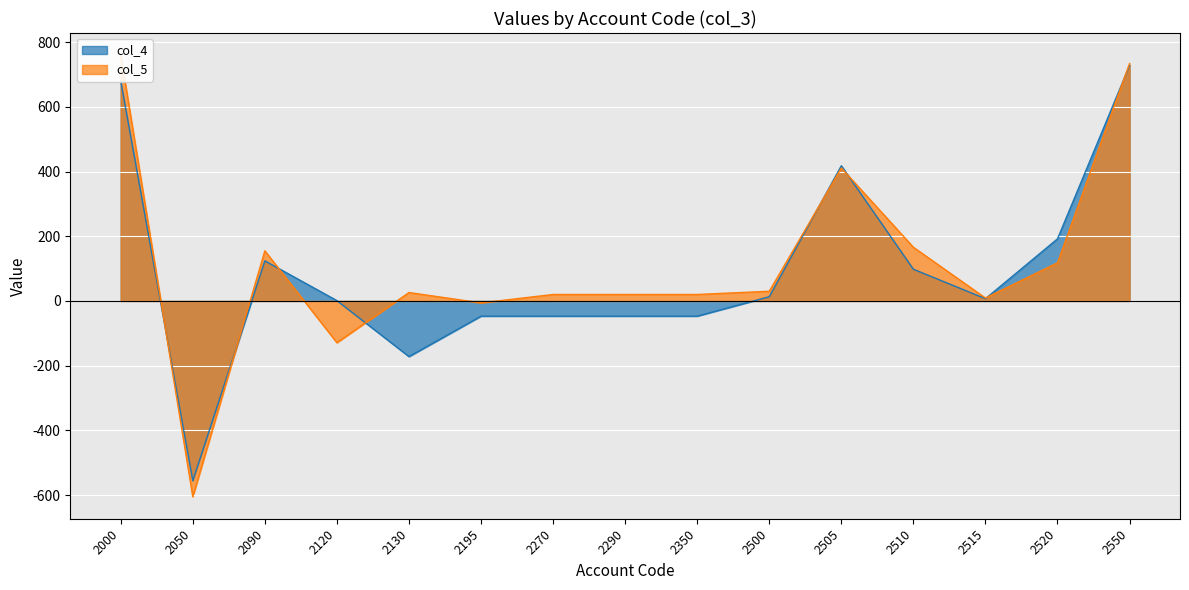

Rank the series at 2120 from highest to lowest value.

col_4, col_5